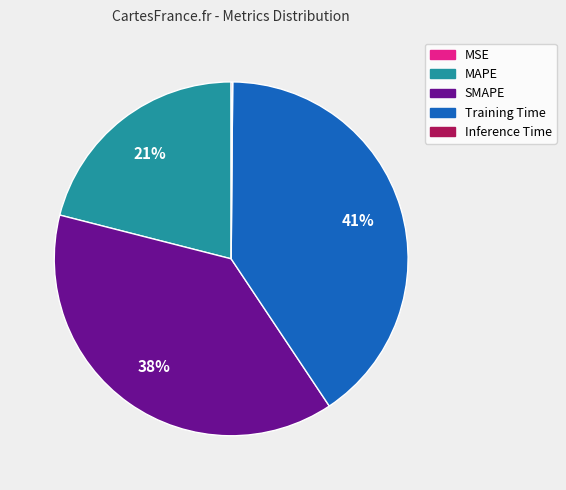

Is it true that Training Time is 54% of the pie?

False